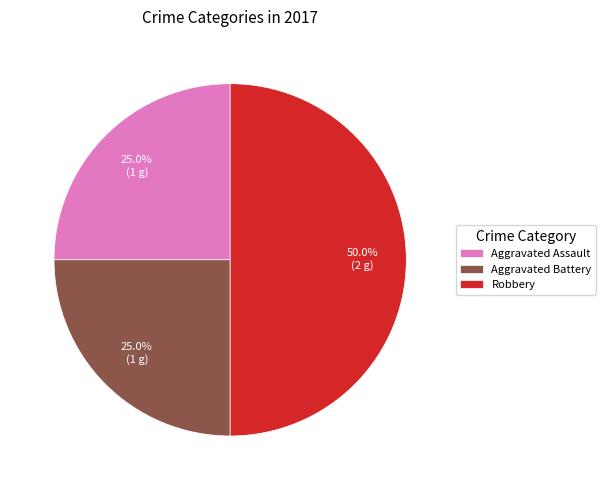

To the nearest percent, what portion does Aggravated Battery represent?

25%